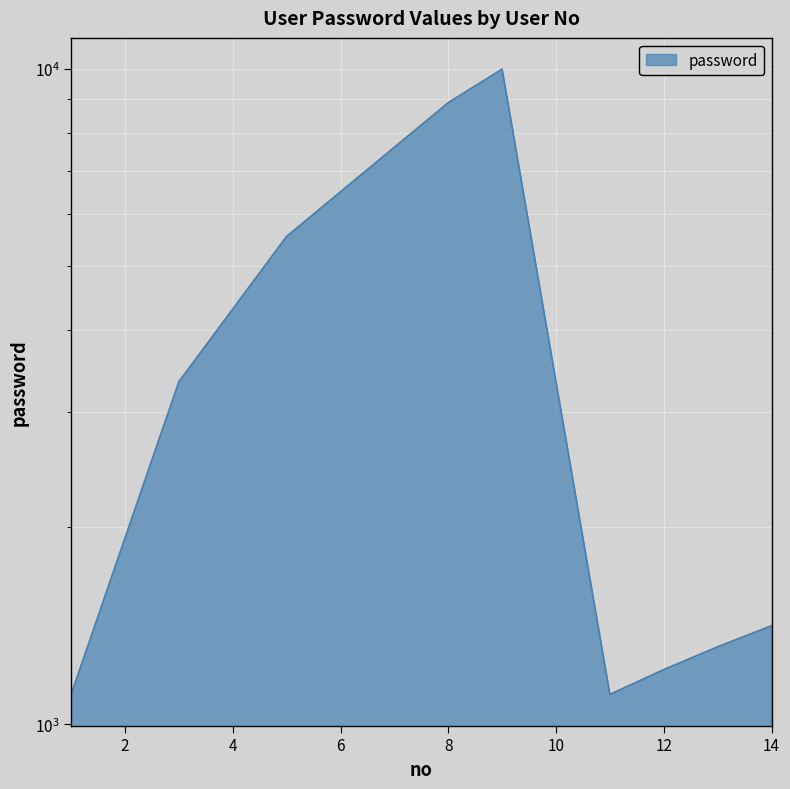

List the labels in order of value, largest first.

9, 8, 5, 3, 14, 13, 12, 1, 11